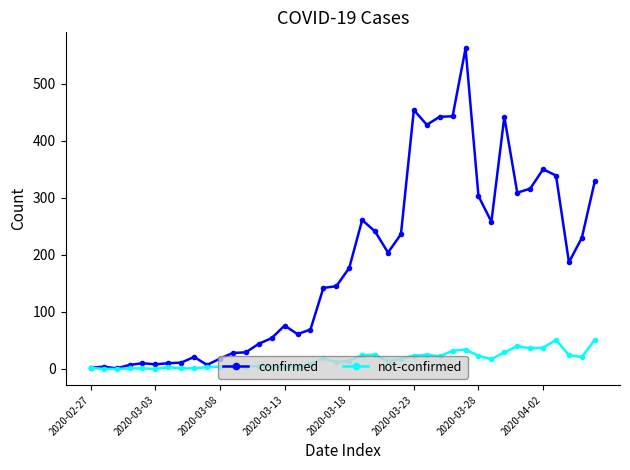

At how many categories does at least one series exceed 290?

12